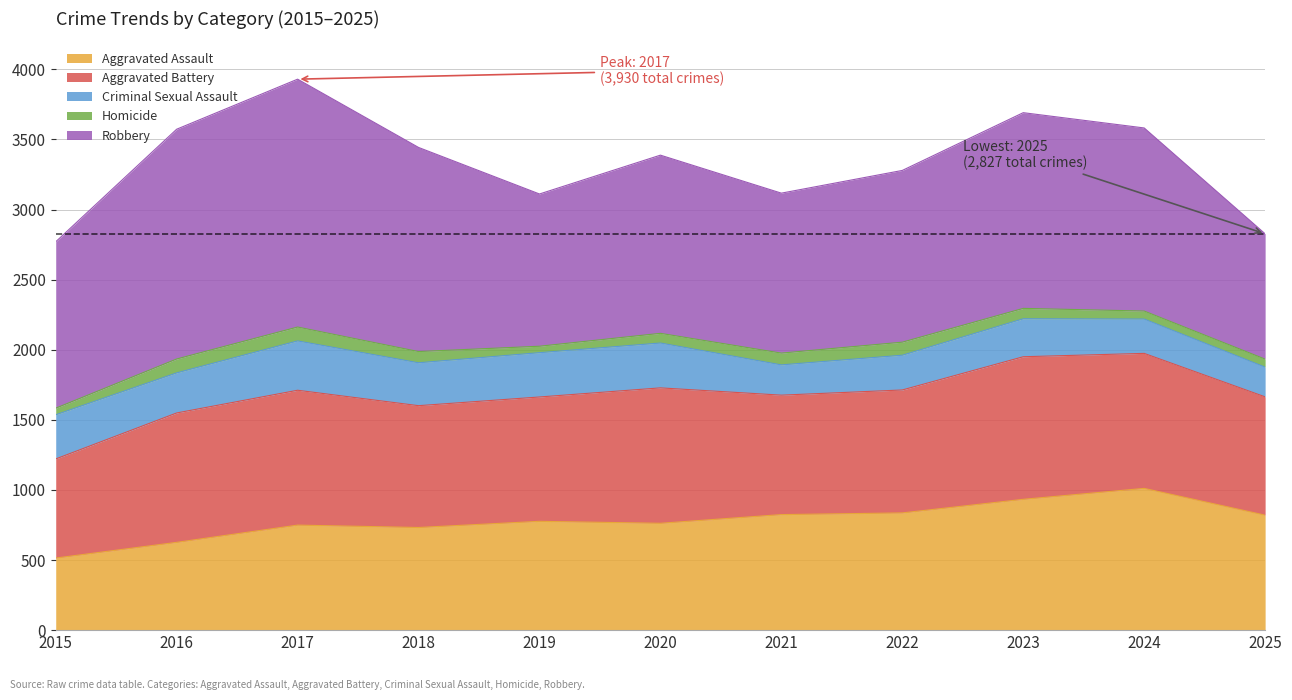

What is the difference between the second highest and second lowest values in the Robbery series?

553